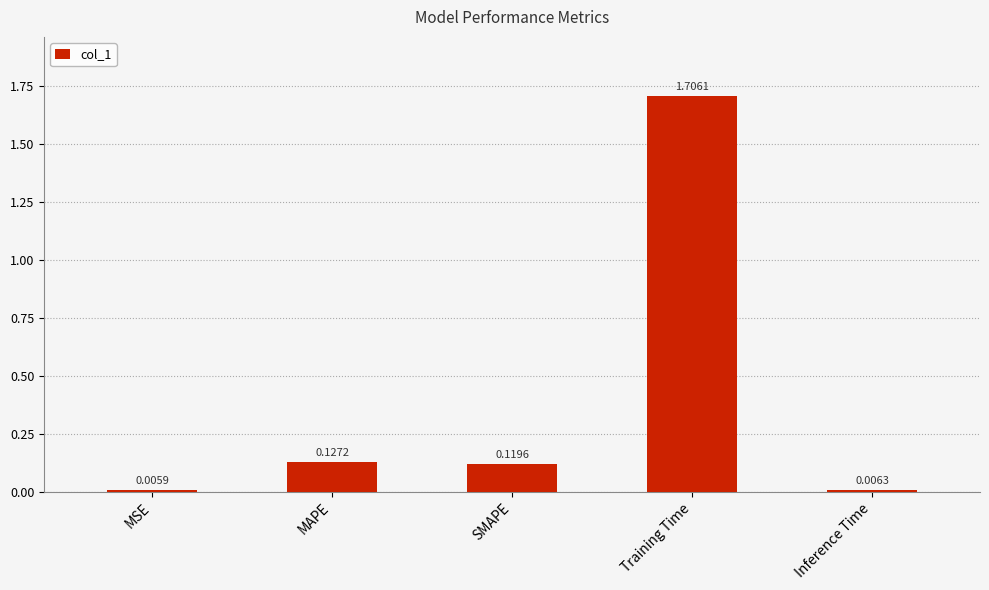

What is the average value?

0.4